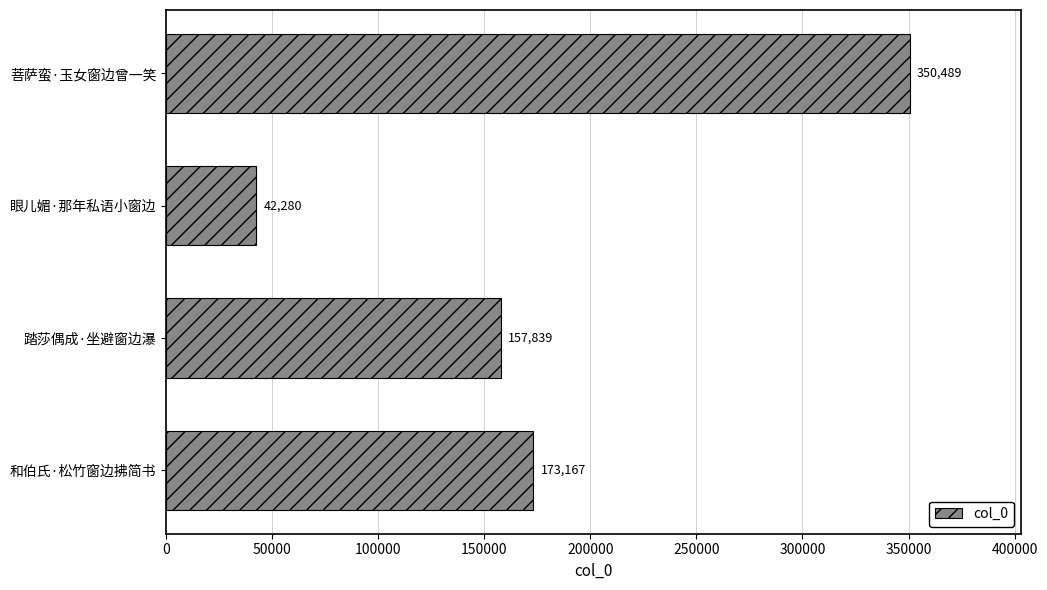

What is the sum of all values?

723775